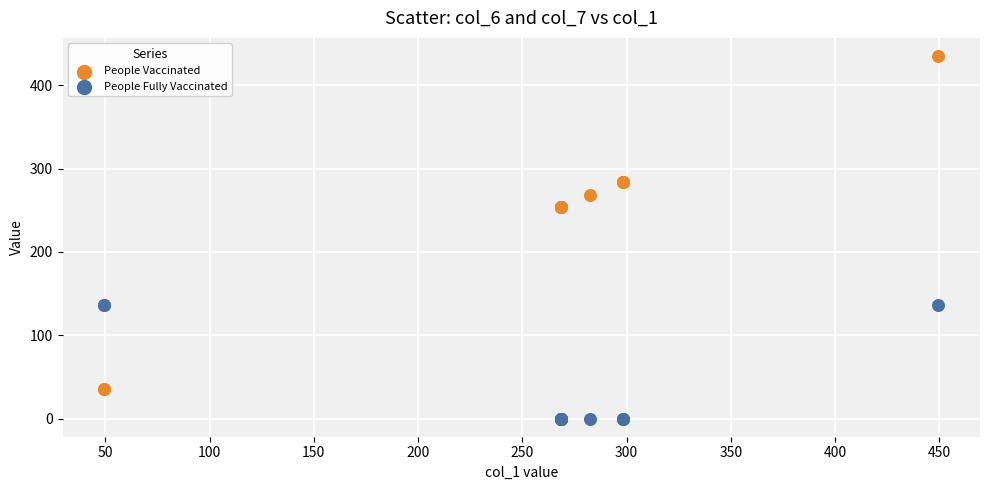

Which series has the widest spread of Y values?

People Vaccinated